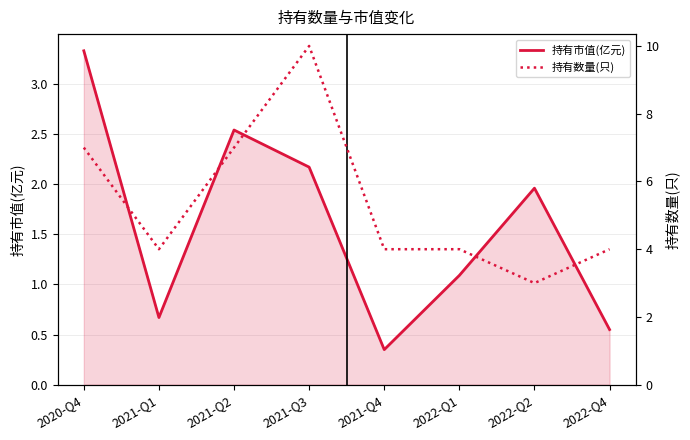

What is the difference between the second highest and second lowest values in the 持有数量(只) series?

3.0